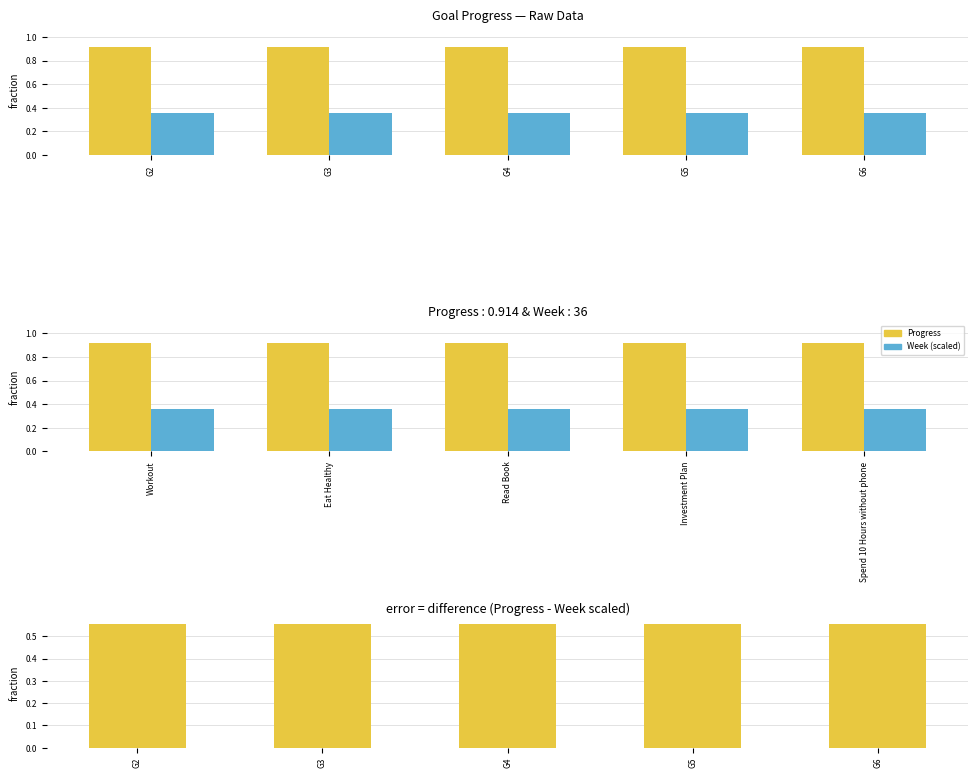

Reading right to left, what are all the values shown in this chart?

Progress: 0.9	0.9	0.9	0.9	0.9
Week: 0.4	0.4	0.4	0.4	0.4
Progress - Week(scaled): 0.6	0.6	0.6	0.6	0.6